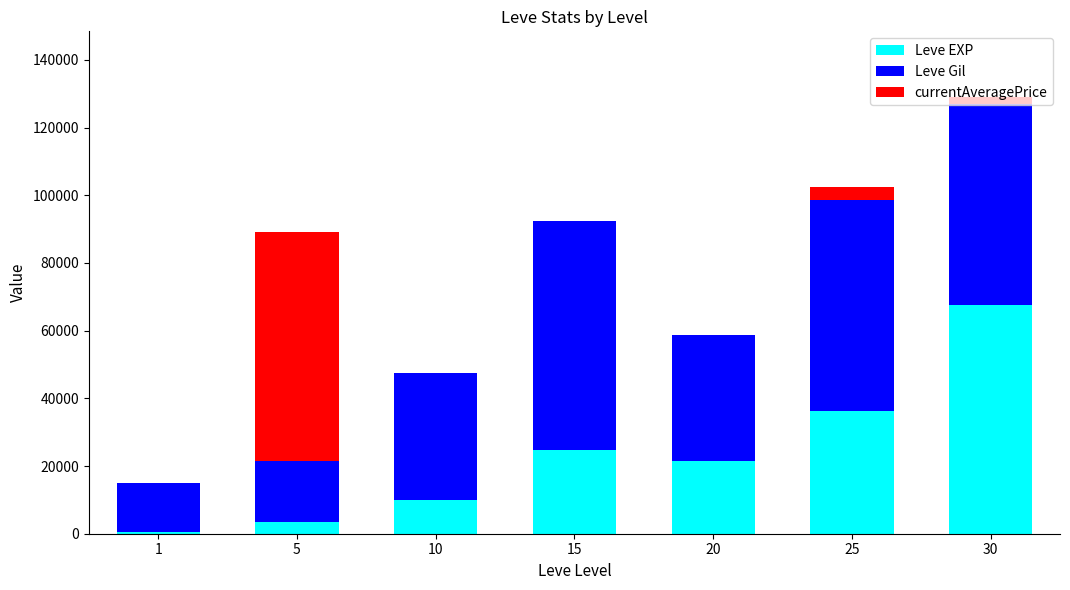

What is the total value across all series at 20?

58729.9